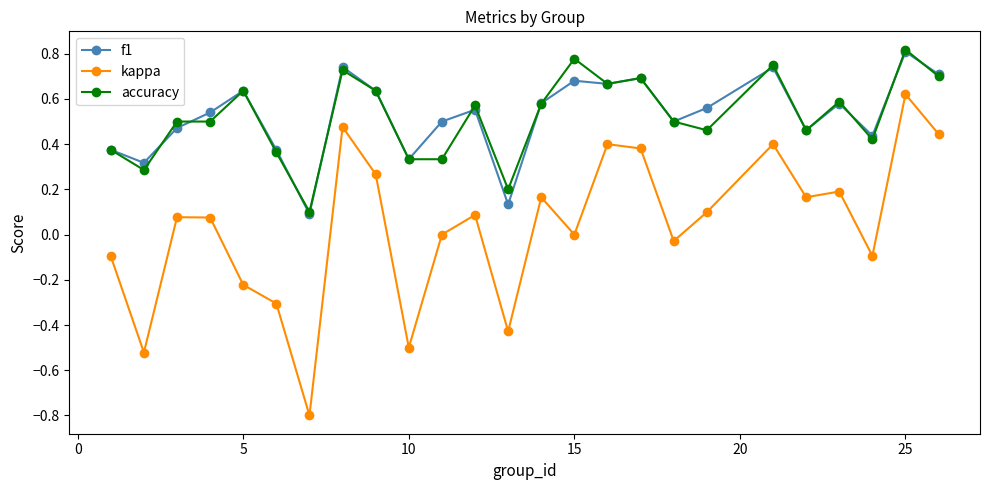

Which series has the widest spread of values?

kappa